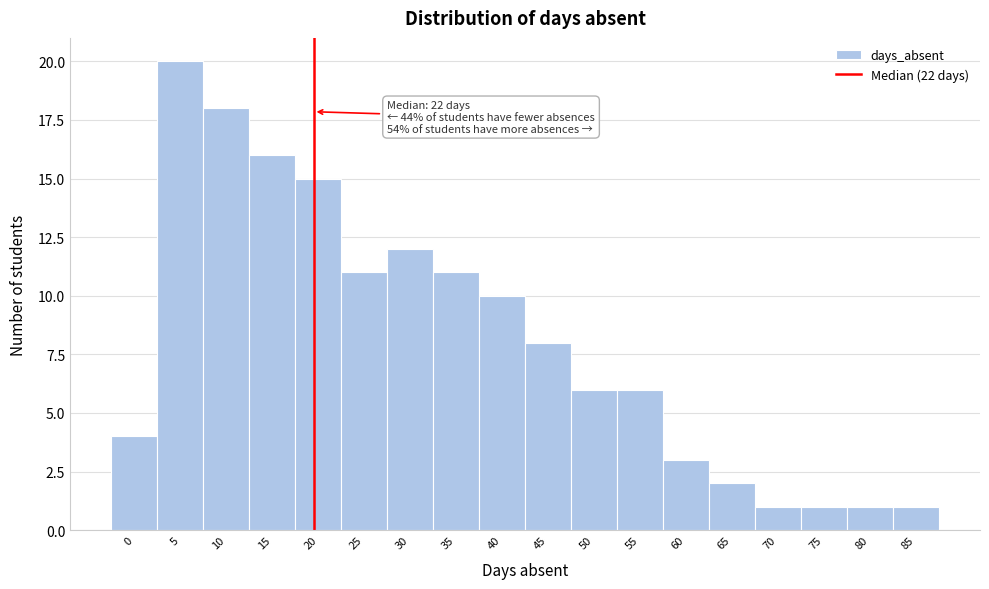

Reading left to right, list all the values displayed in this chart.

0=4	5=20	10=18	15=16	20=15	25=11	30=12	35=11	40=10	45=8	50=6	55=6	60=3	65=2	70=1	75=1	80=1	85=1